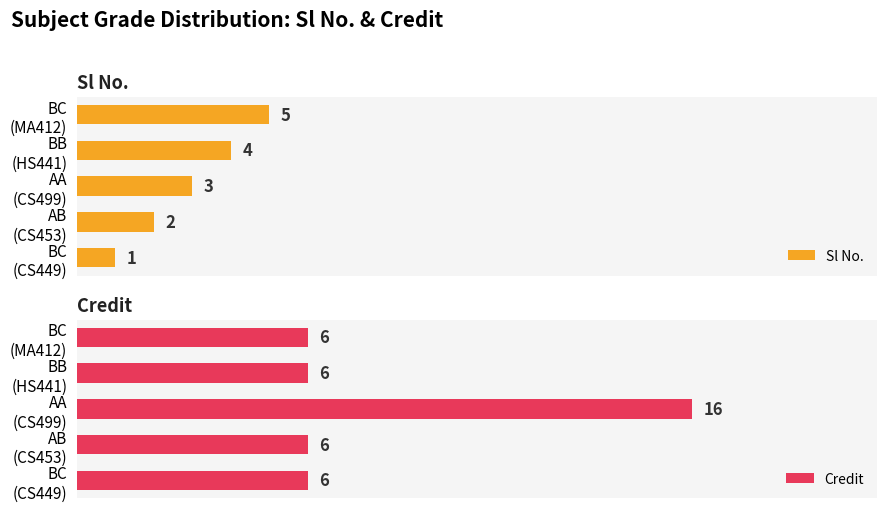

List the series in order of their peak value, highest first.

Credit, Sl No.